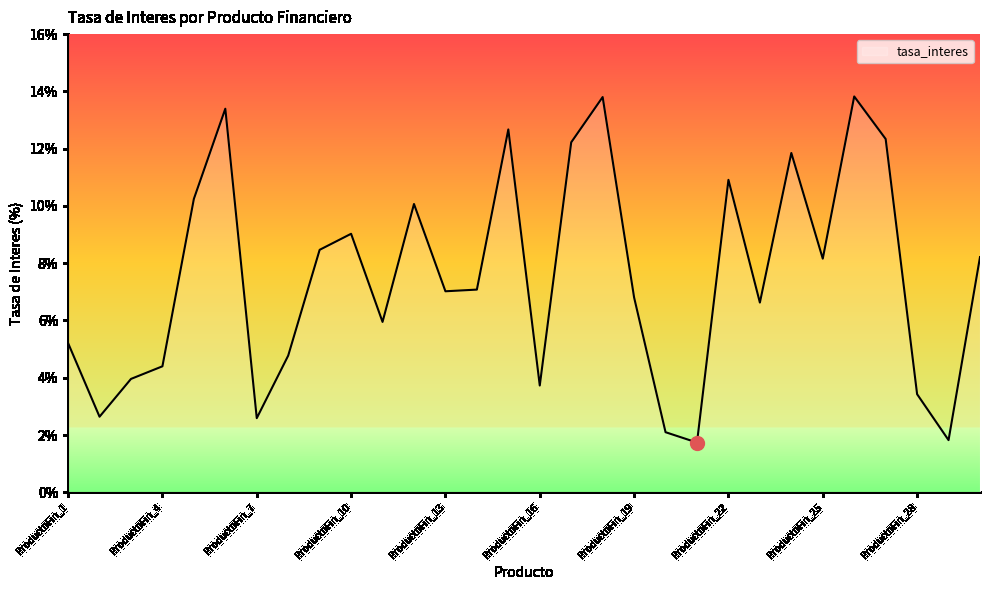

What is the difference between the maximum and minimum values?

12.1